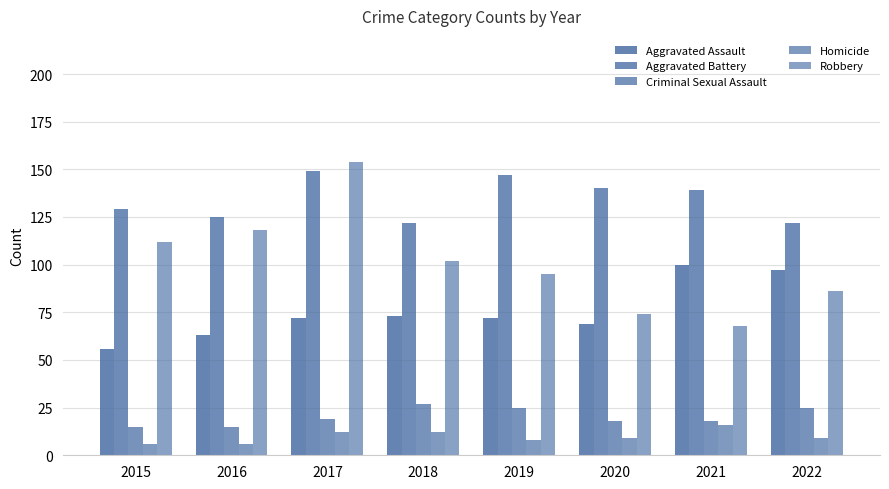

Between 2018 and 2019, which series saw the biggest shift?

Aggravated Battery